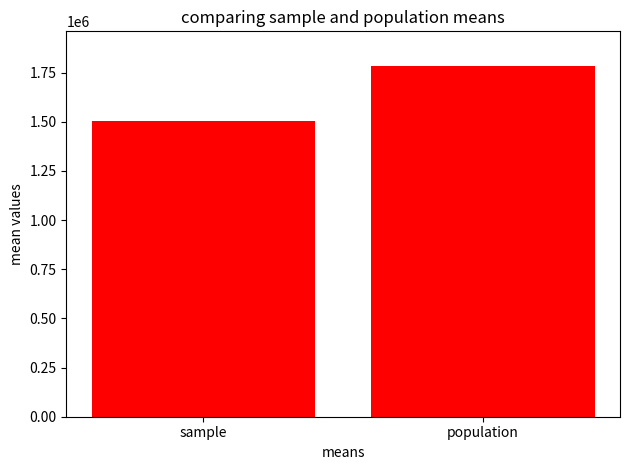

Count the number of data series in this chart.

1